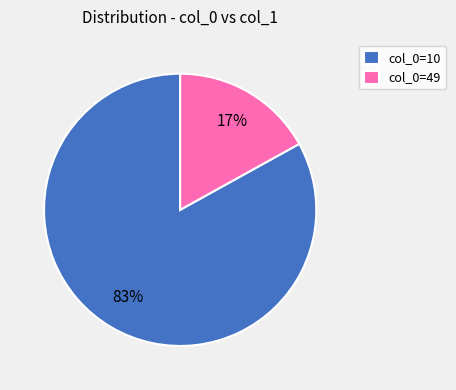

How many segments does this pie chart have?

2